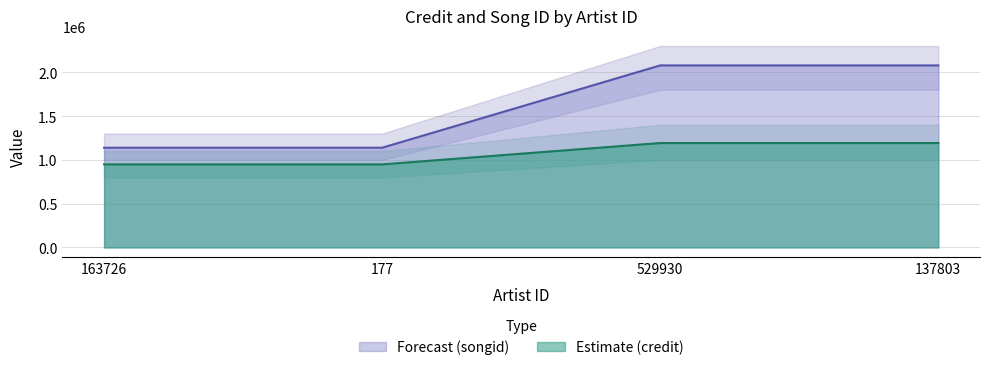

Is it true that Forecast (songid) equals 1865419 at 163726?

False